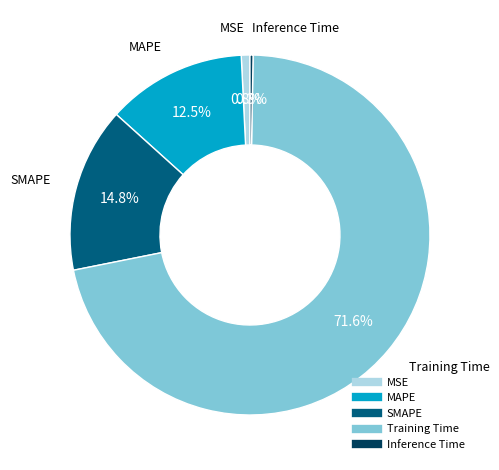

Which slice is the largest?

Training Time